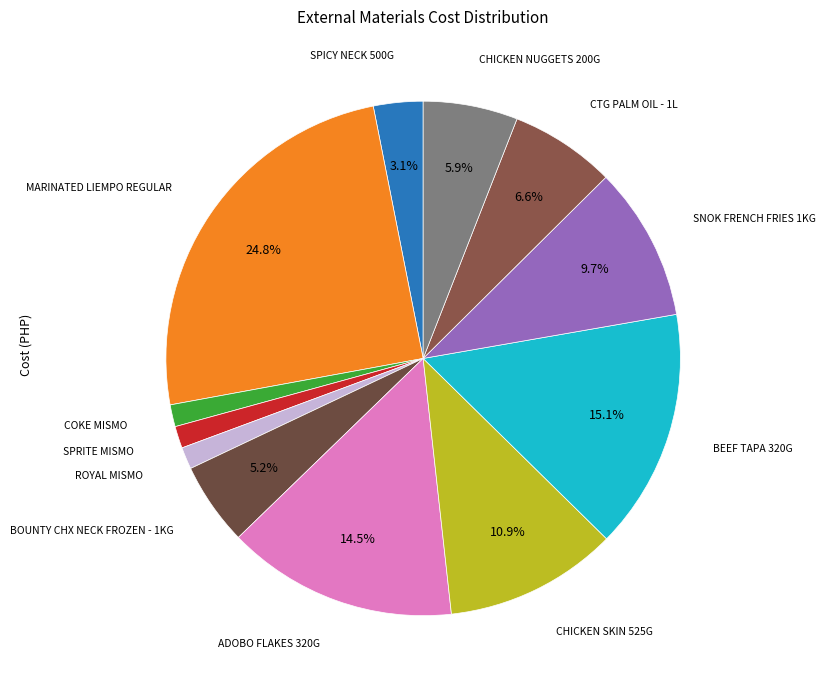

Combined, do ROYAL MISMO and MARINATED LIEMPO REGULAR account for over 50%?

No